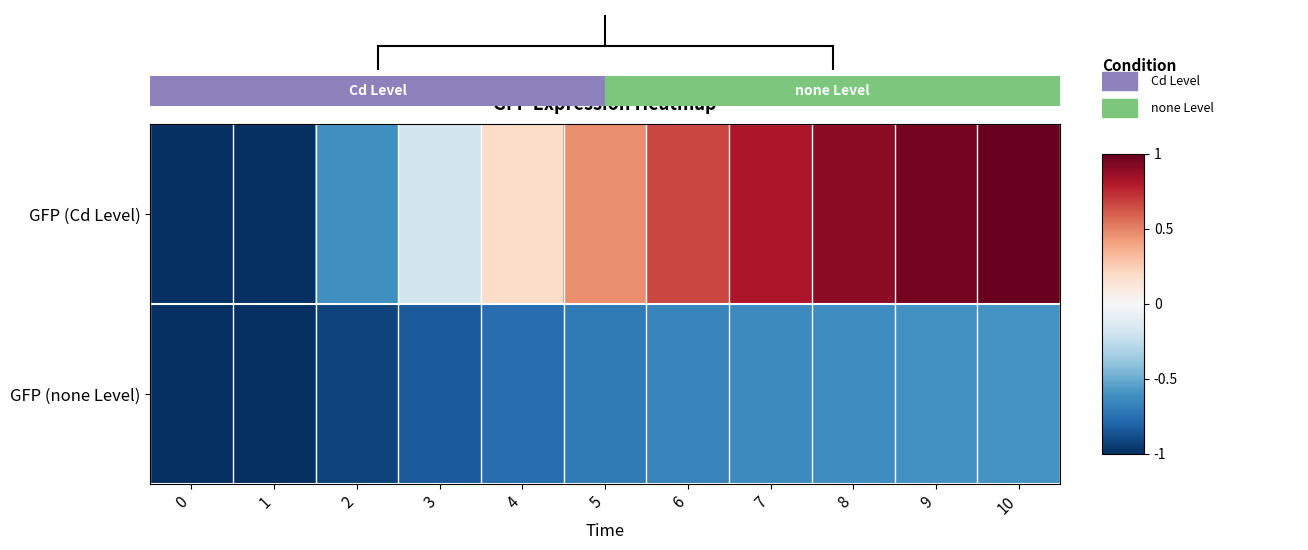

At how many categories does at least one series exceed 0?

7